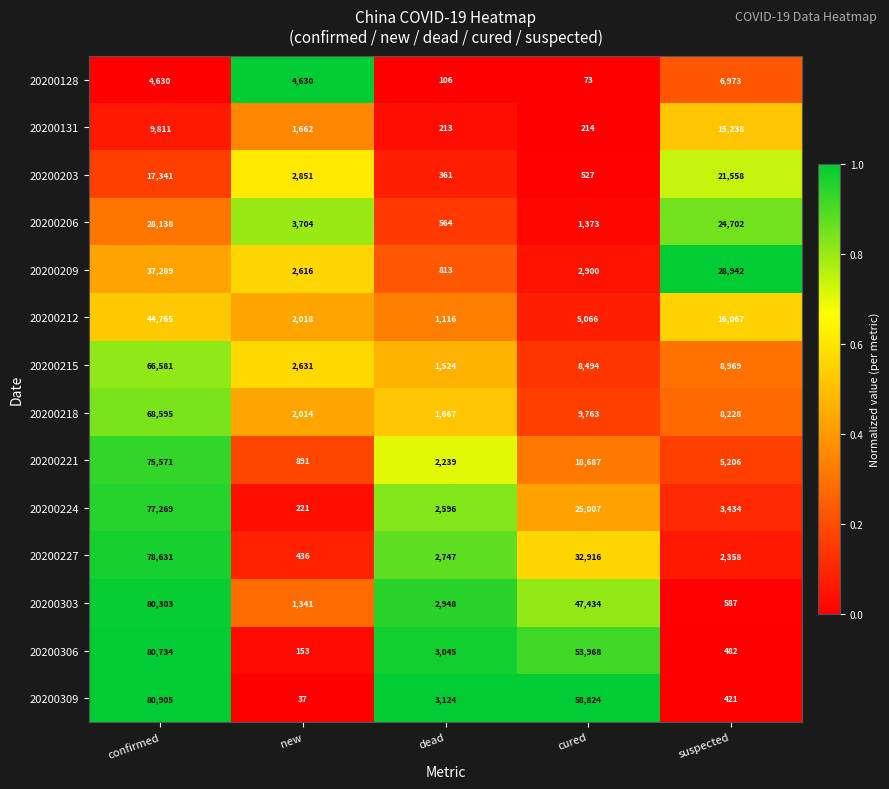

Which series changed the most between new and suspected?

20200209